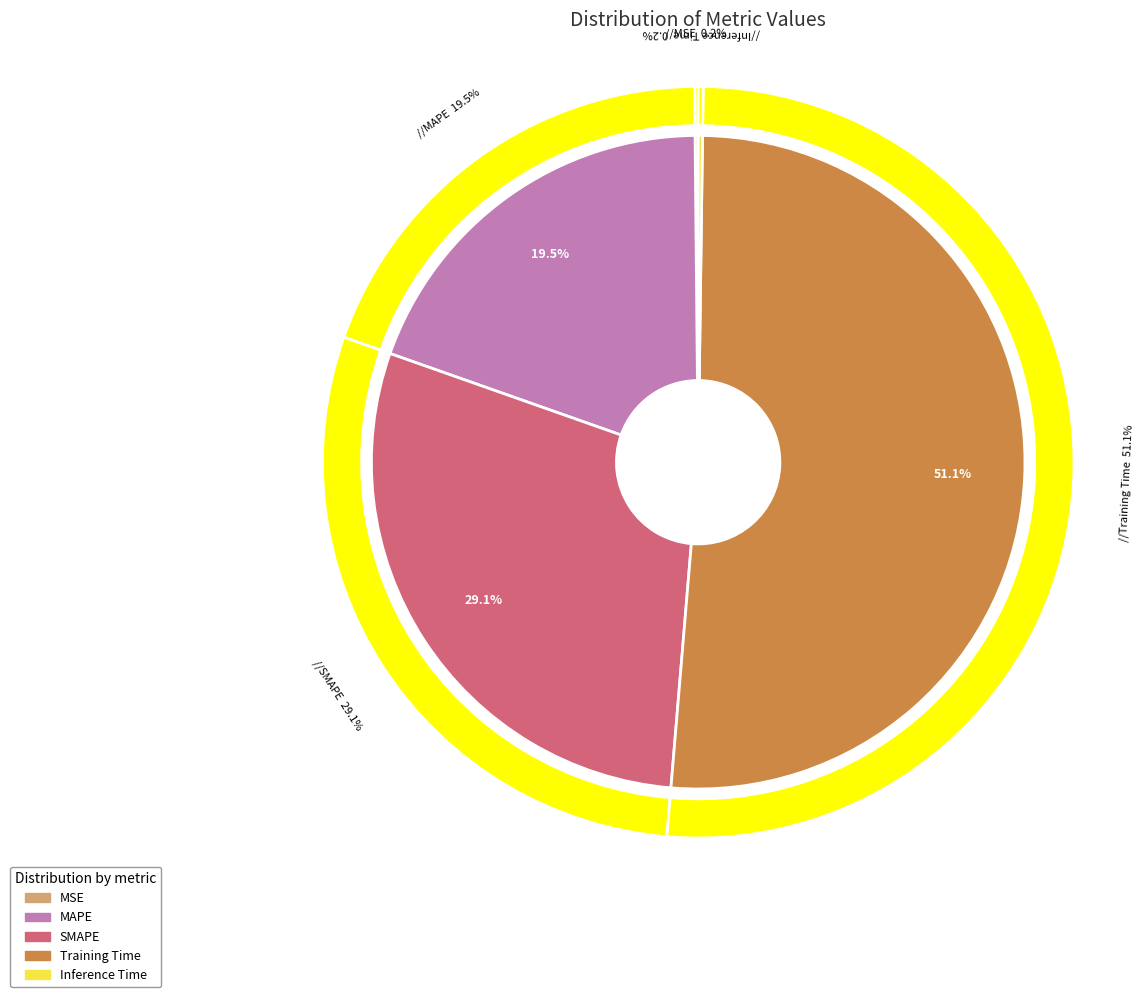

How many slices are in this pie chart?

5